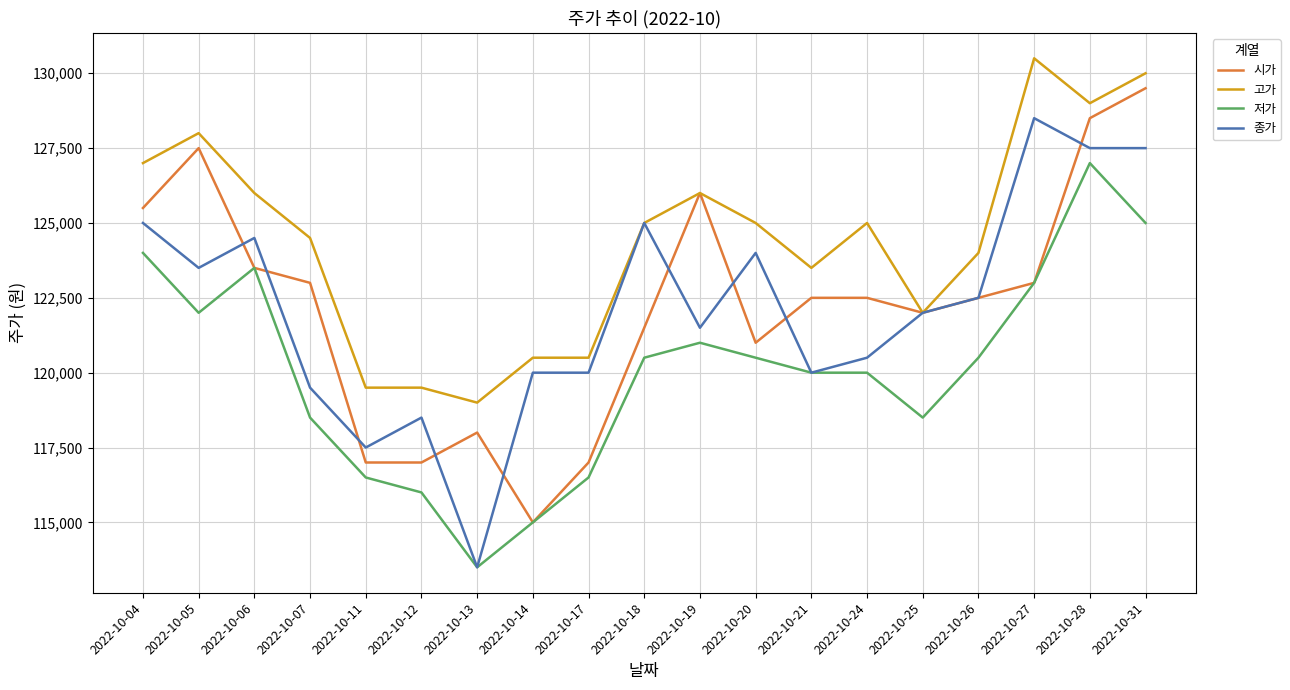

What is the maximum value for 시가?

129500